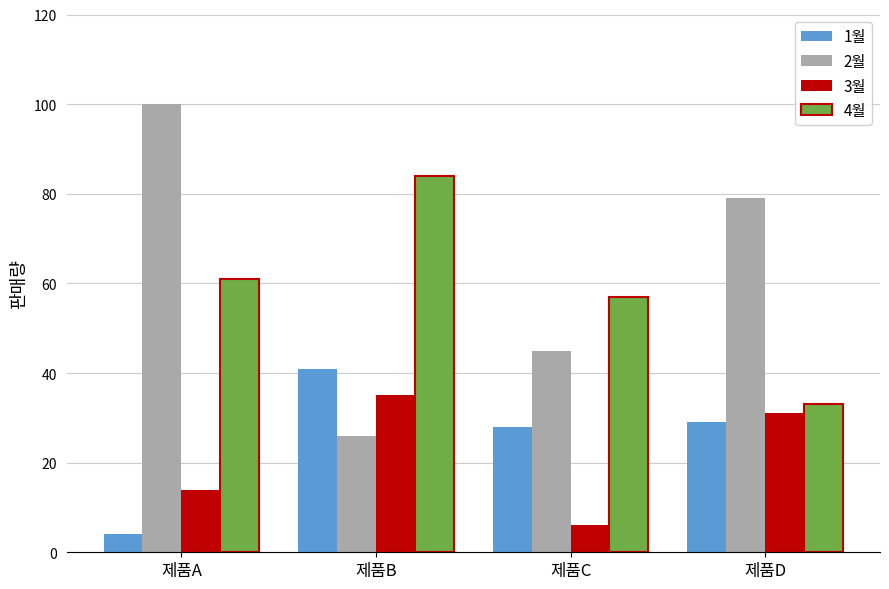

At which label does 1월 first exceed 29?

제품B